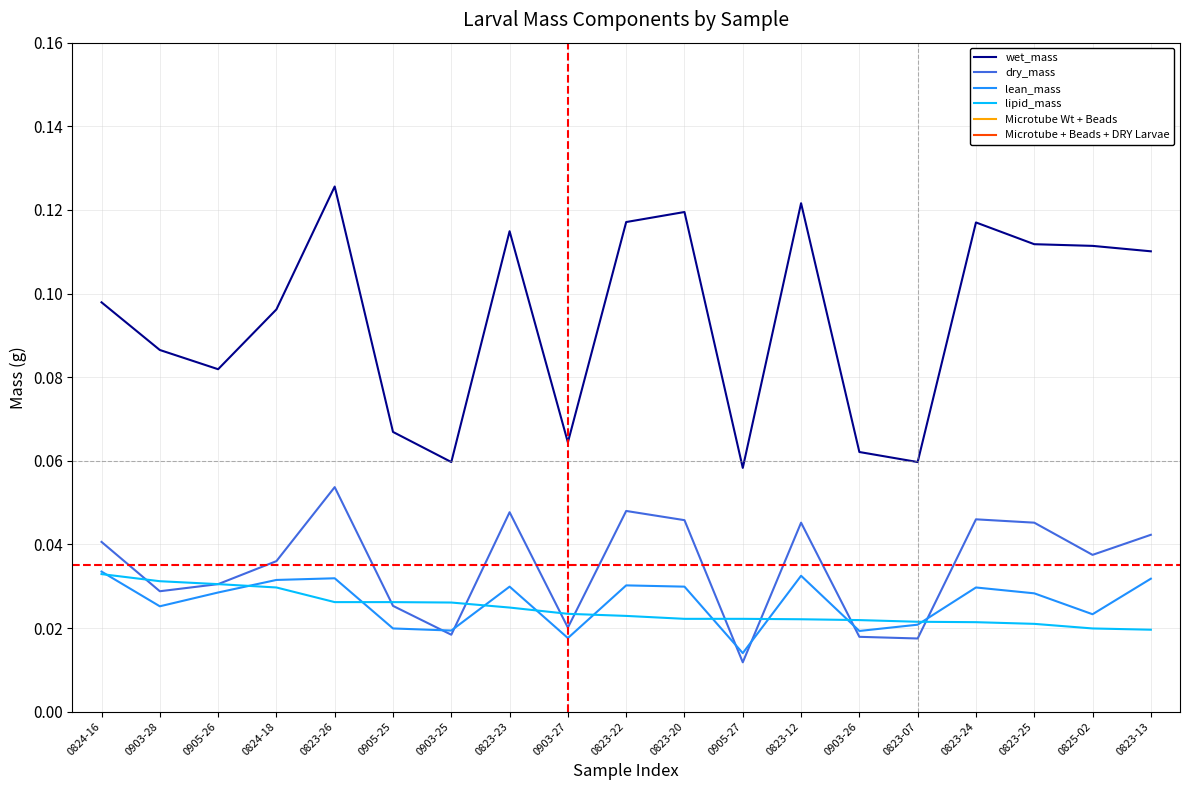

What is the sum of the lipid_mass values at 0905-25 and 0823-23?

0.1